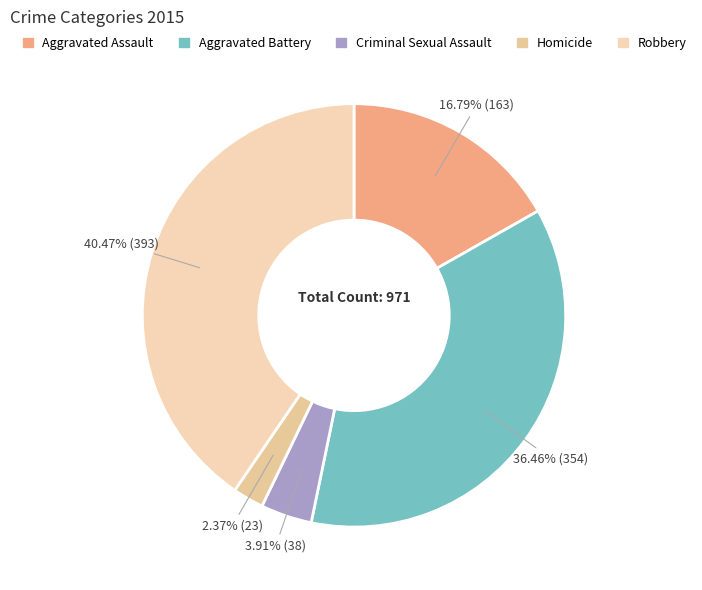

Is there any slice that represents more than half of the pie?

No